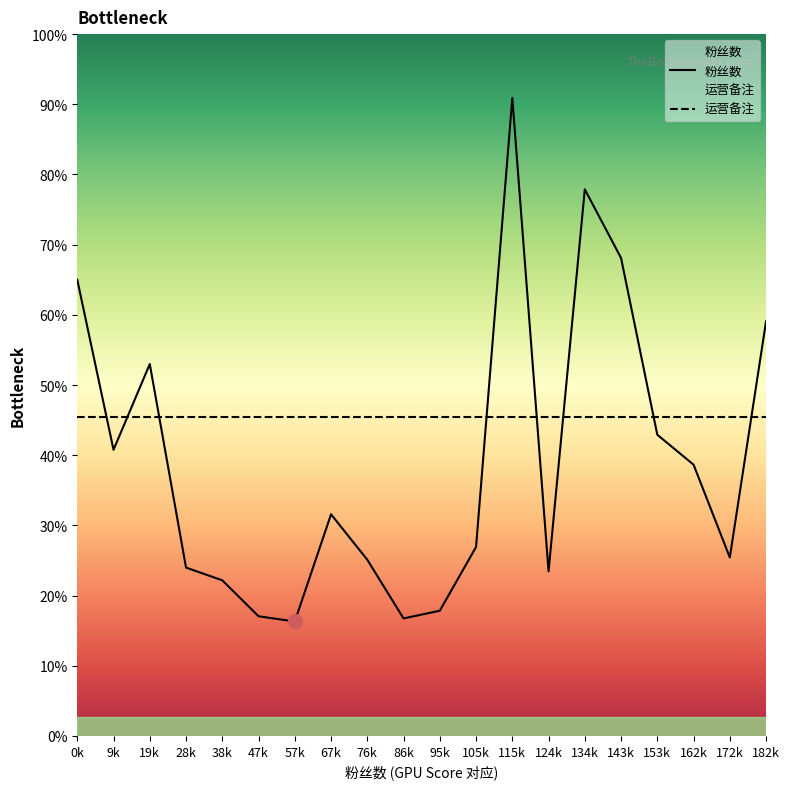

Between 76k and 47k, which is larger?

76k